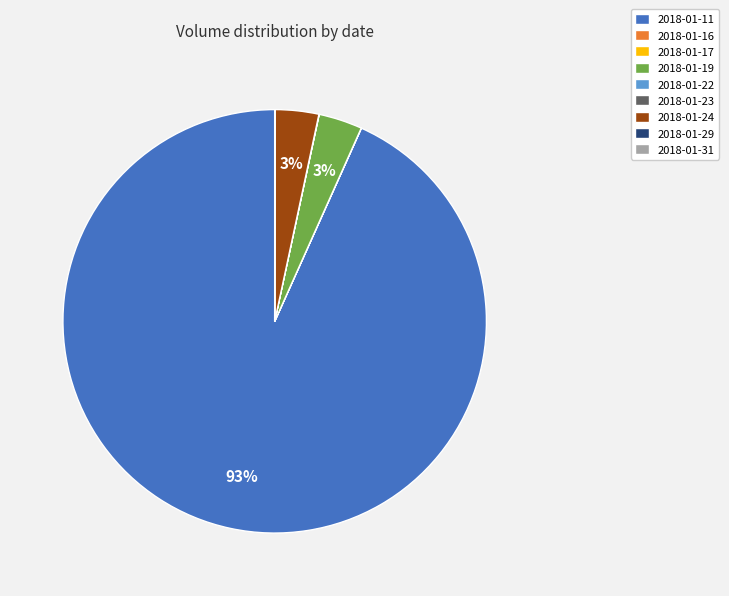

The 2018-01-11 slice represents 93% of the pie. True or false?

True